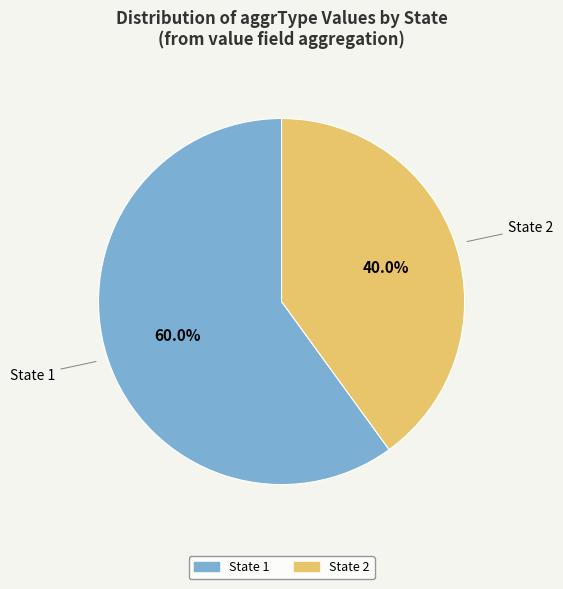

Which category has the smallest portion of the pie?

State 2